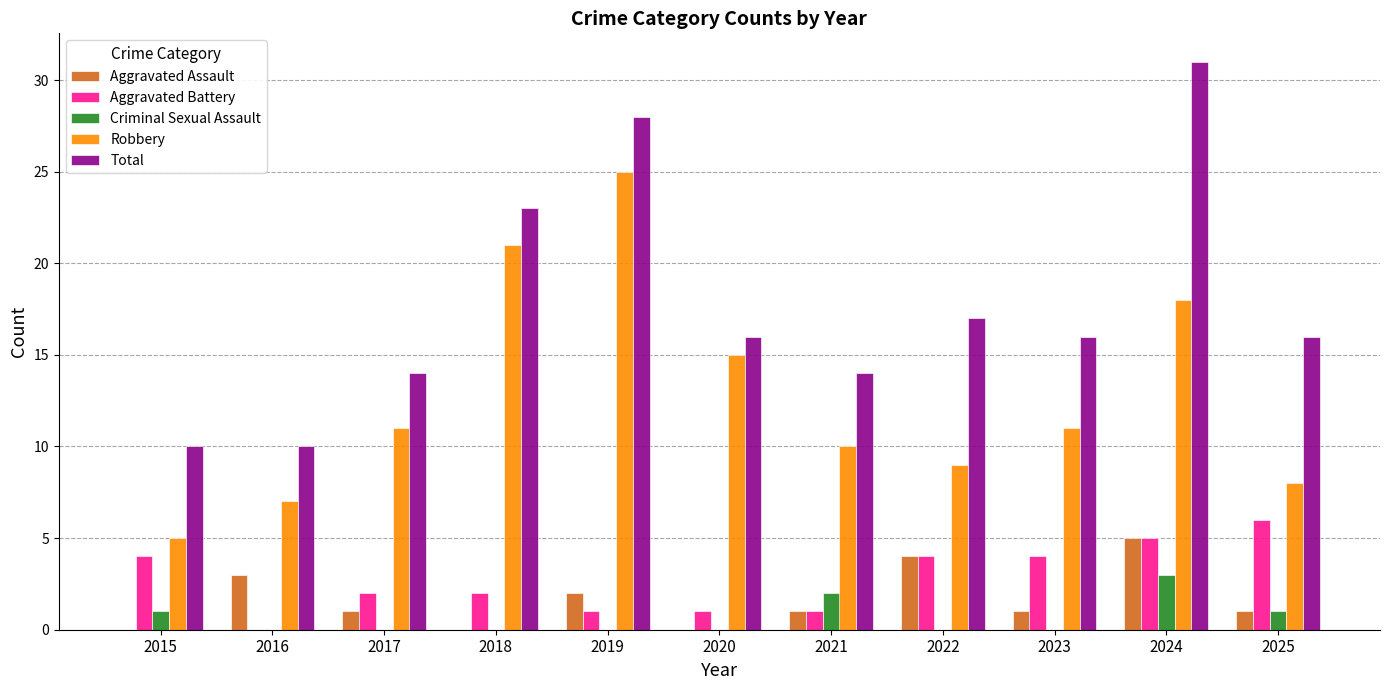

What is the average value of the Aggravated Battery series?

3